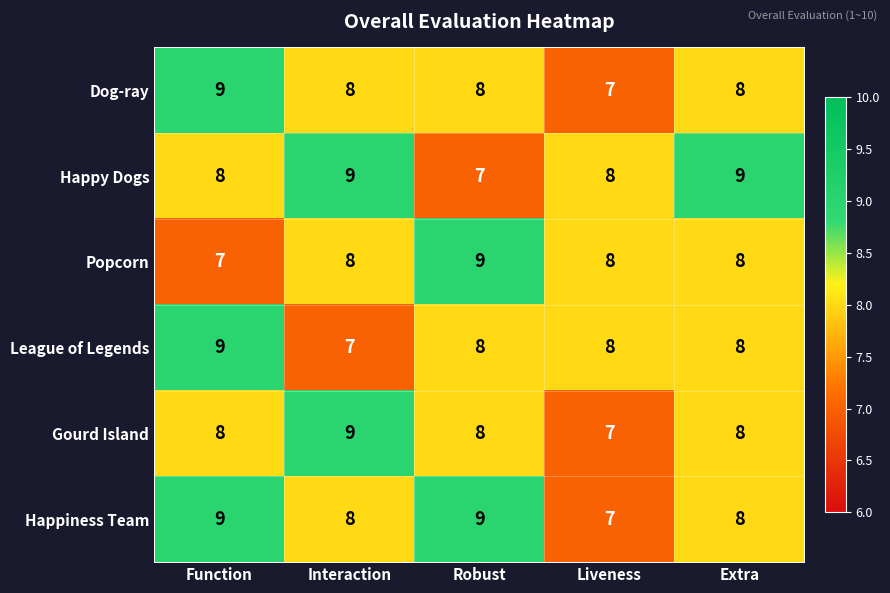

Reading left to right, what are all the values shown in this chart?

Dog-ray: 9	8	8	7	8
Happy Dogs: 8	9	7	8	9
Popcorn: 7	8	9	8	8
League of Legends: 9	7	8	8	8
Gourd Island: 8	9	8	7	8
Happiness Team: 9	8	9	7	8